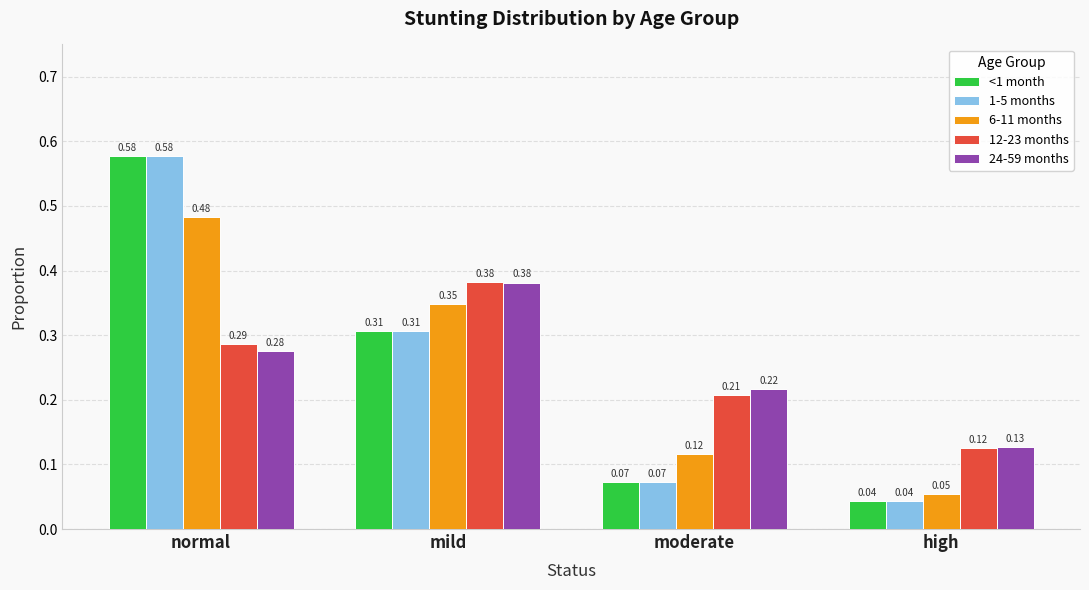

Are the bars horizontal?

No